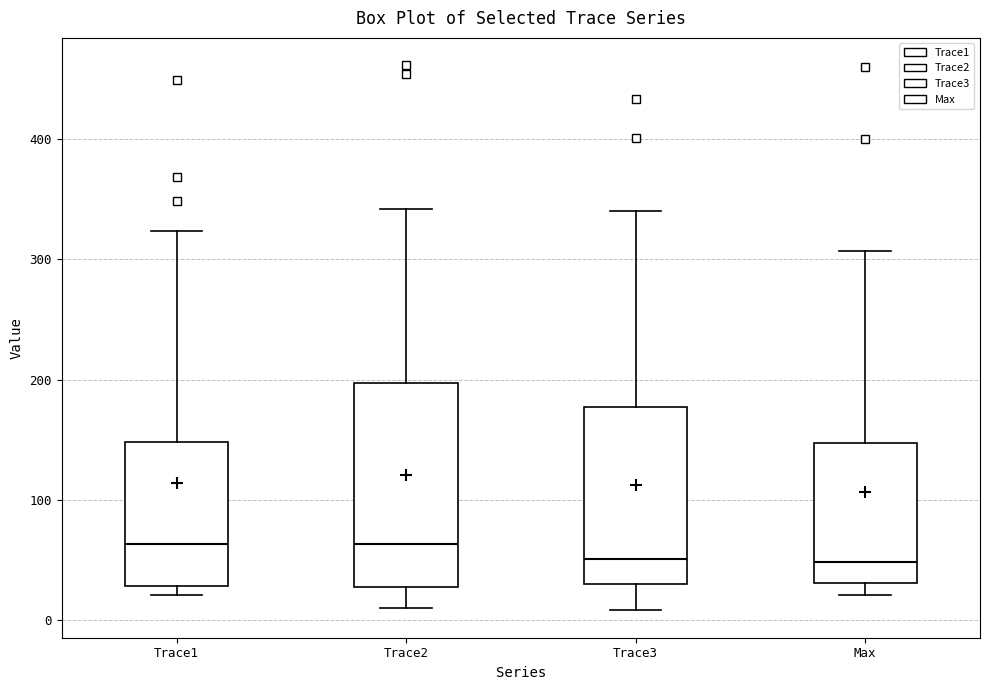

Reading left to right, transcribe this box plot: for each box, give where its median line is, the range the box spans, and where its two whiskers end, as read against the y-axis. The values are not printed on the chart, so give them approximately, as read against the axis.

Trace1: median 60, box 30 to 150, whiskers 20 to 320
Trace2: median 60, box 30 to 200, whiskers 10 to 340
Trace3: median 50, box 30 to 180, whiskers 10 to 340
Max: median 50, box 30 to 150, whiskers 20 to 310